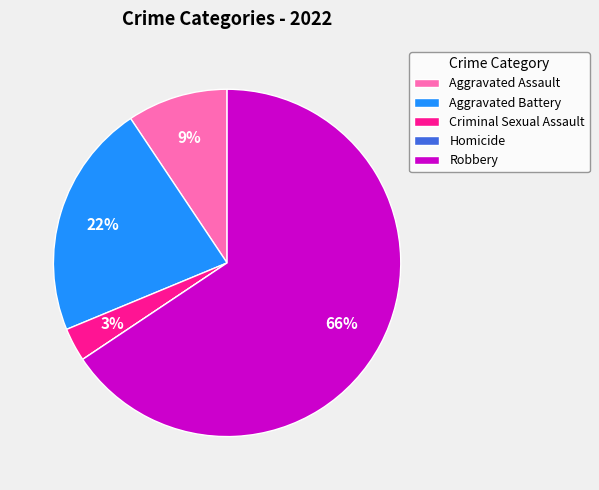

To the nearest percent, what portion does Robbery represent?

66%